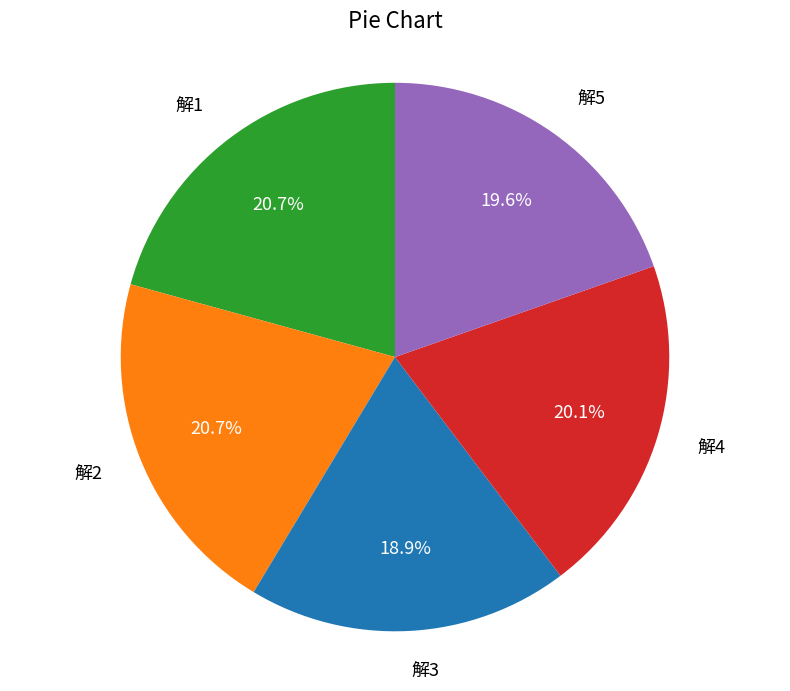

What is the total percentage of 解2 and 解1?

41.4%